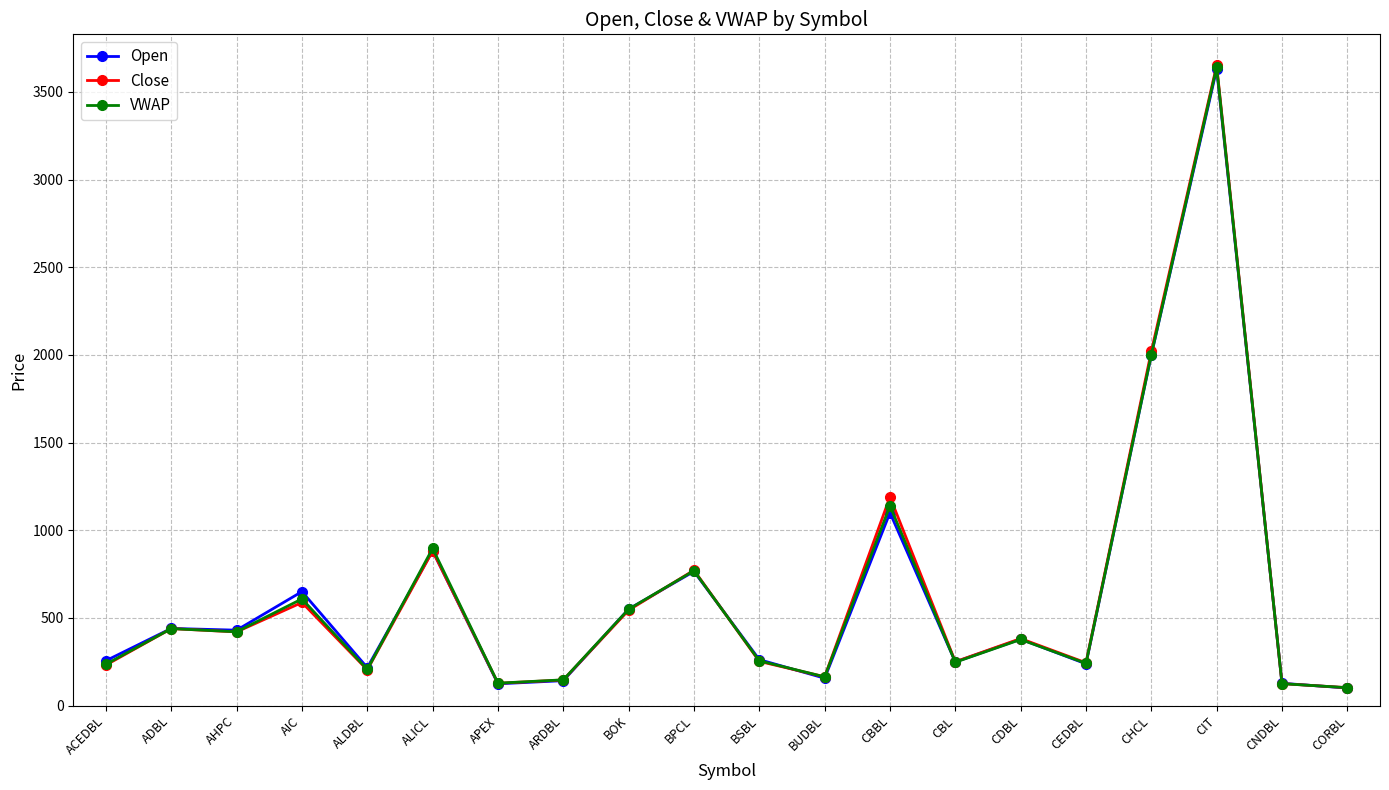

Where is Open nearest to the value 1865?

CHCL